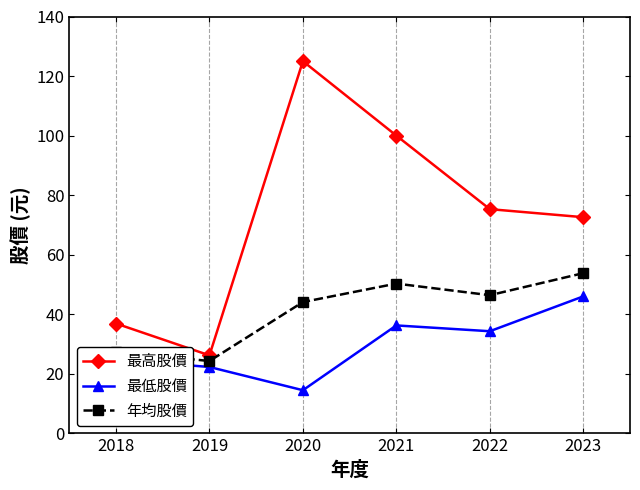

How many series are shown in this chart?

3